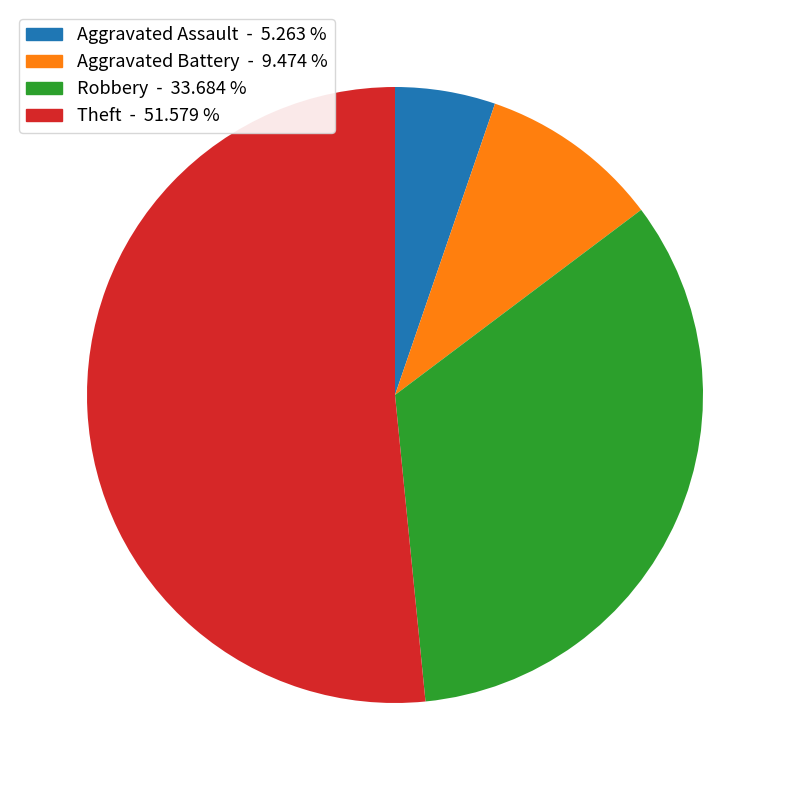

Count the number of slices in the pie.

4